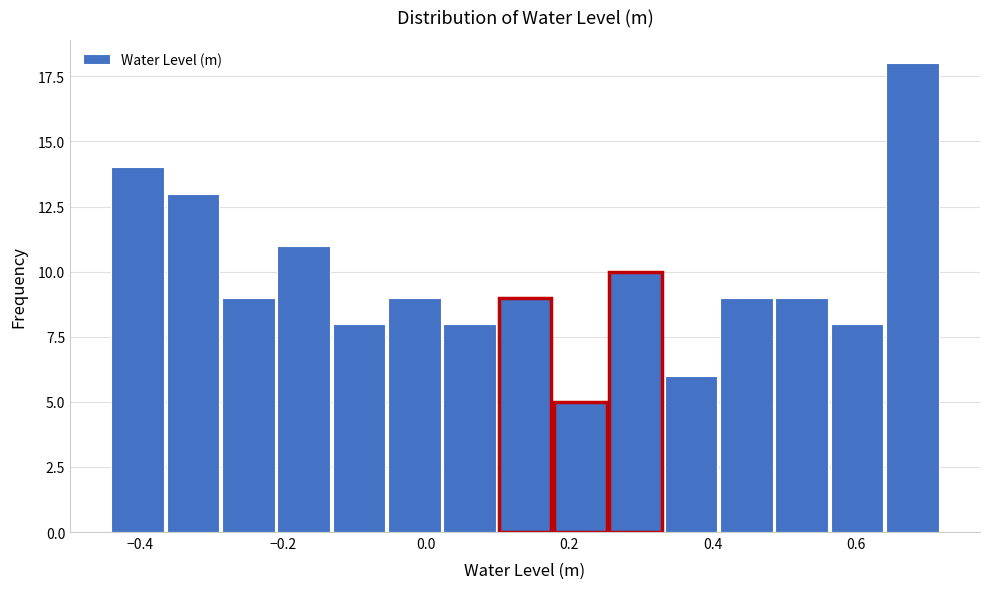

Around what value on the x-axis is the tallest bar? Give the approximate position of its centre, as read against the axis.

0.68